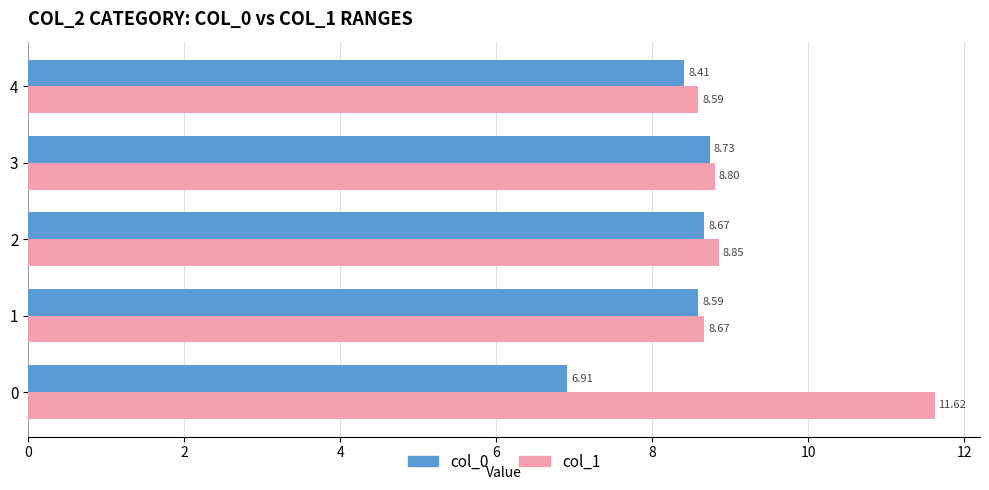

Which series has the largest total across all categories?

col_1